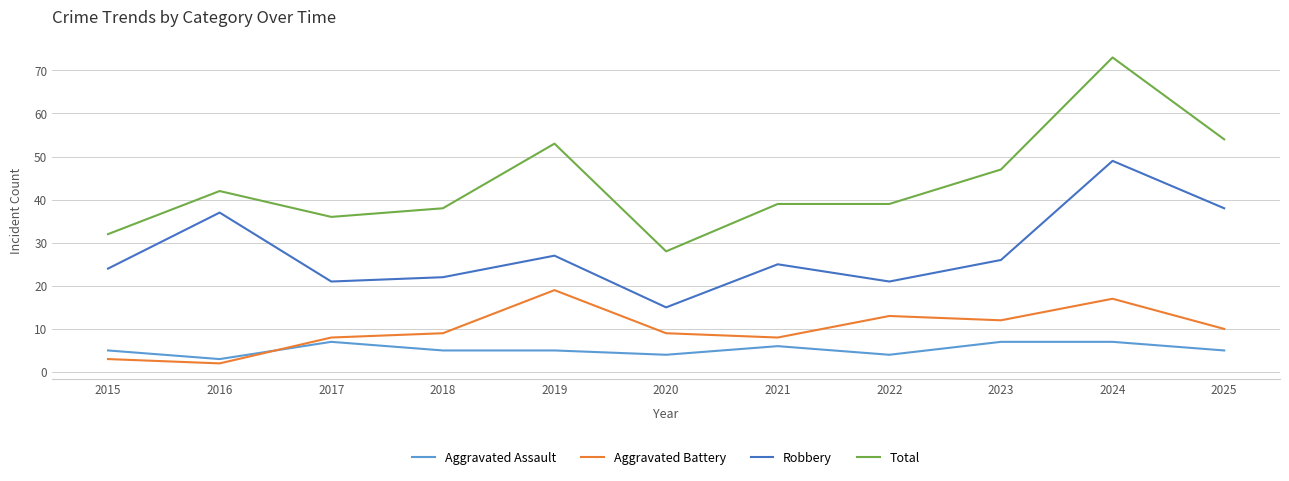

Reading left to right, list all the values displayed in this chart.

Aggravated Assault: 5	3	7	5	5	4	6	4	7	7	5
Aggravated Battery: 3	2	8	9	19	9	8	13	12	17	10
Robbery: 24	37	21	22	27	15	25	21	26	49	38
Total: 32	42	36	38	53	28	39	39	47	73	54